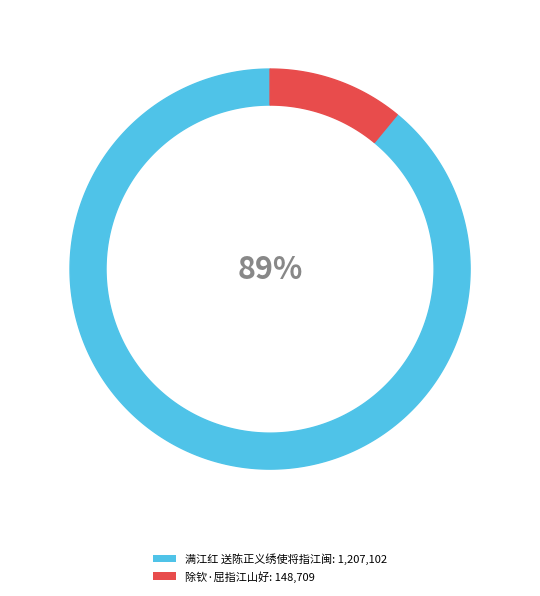

Is 满江红 送陈正义绣使将指江闽 the majority of the pie?

Yes